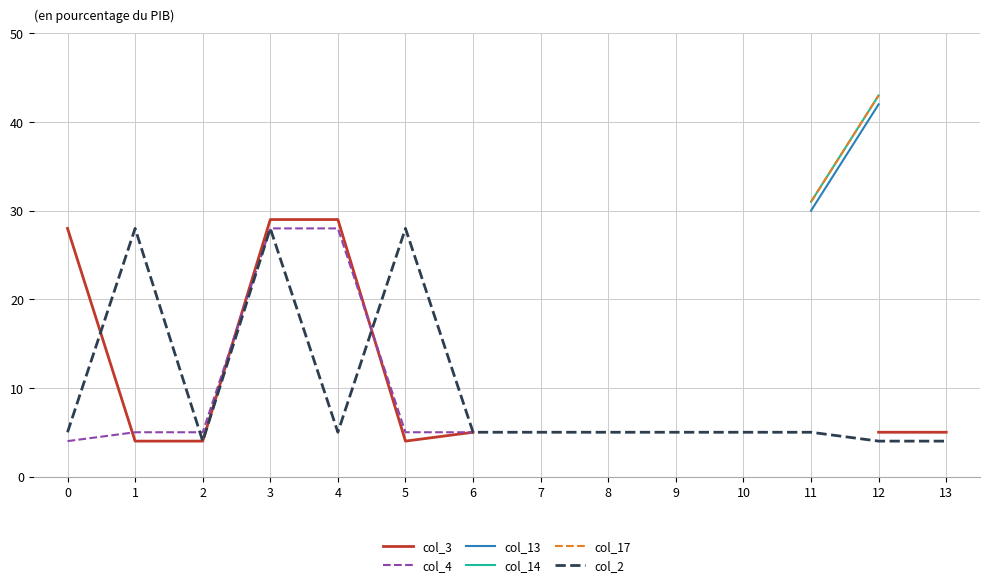

Is the value of col_17 at 0 greater than the value of col_4 at 3?

No